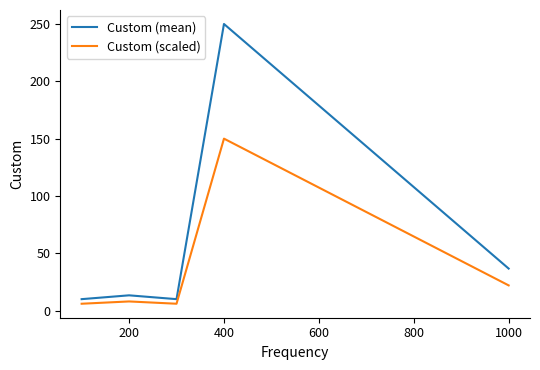

Which series has the largest total across all categories?

Custom (mean)